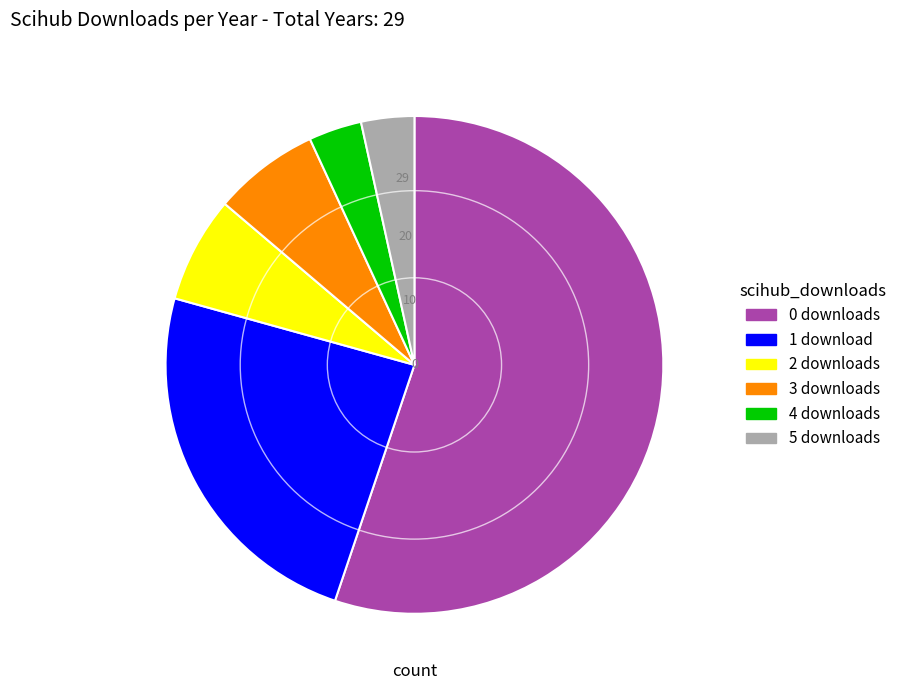

Combined, do 1 download and 2 downloads account for over 50%?

No